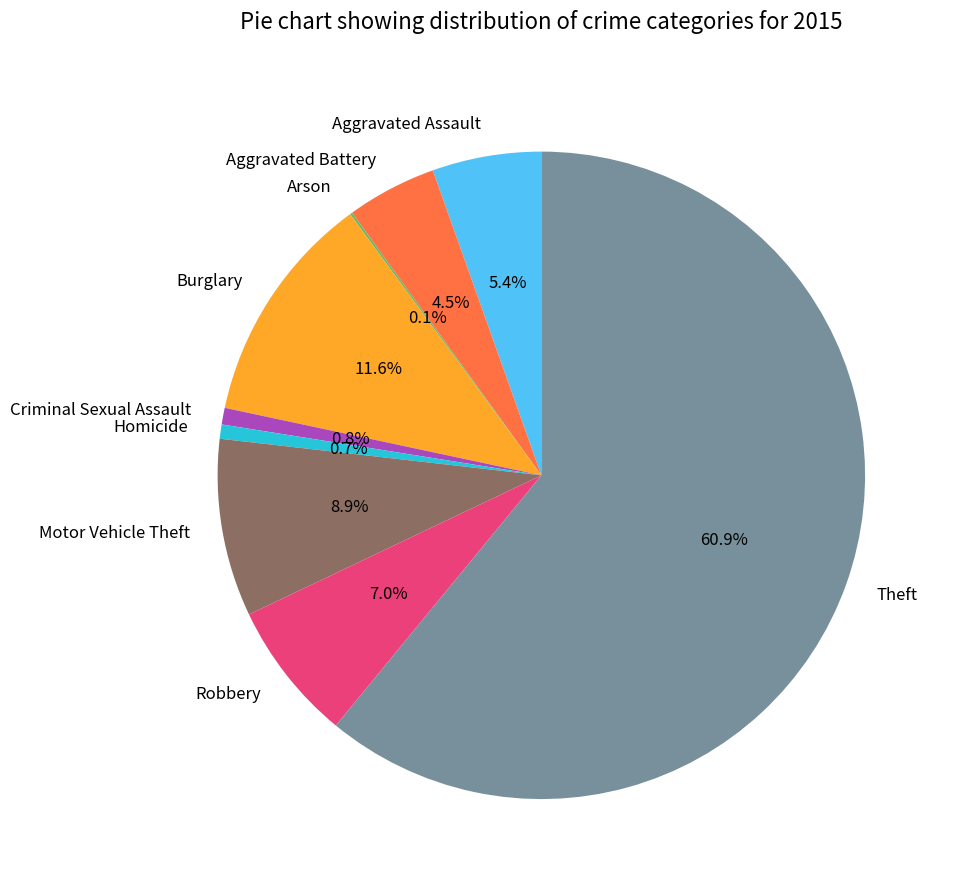

Which slice represents more than half of the pie?

Theft